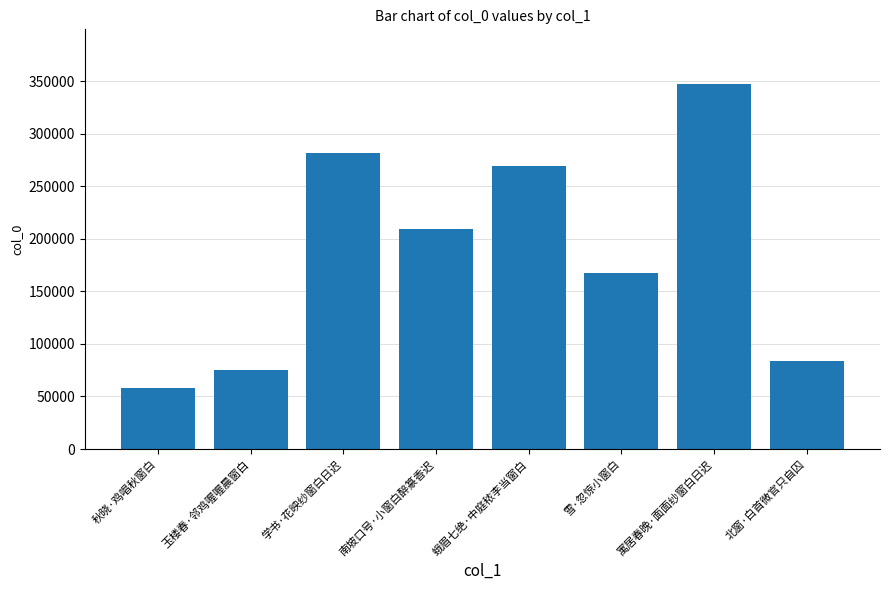

List the labels in order of value, largest first.

寓居春晚·面面纱窗白日迟, 学书·花映纱窗白日迟, 蛾眉七绝·中庭秾李当窗白, 南坡口号·小窗白醉篆香迟, 雪·忽惊小窗白, 北窗·白首微官只自囚, 玉楼春·邻鸡喔喔晨窗白, 秋晓·鸡唱秋窗白